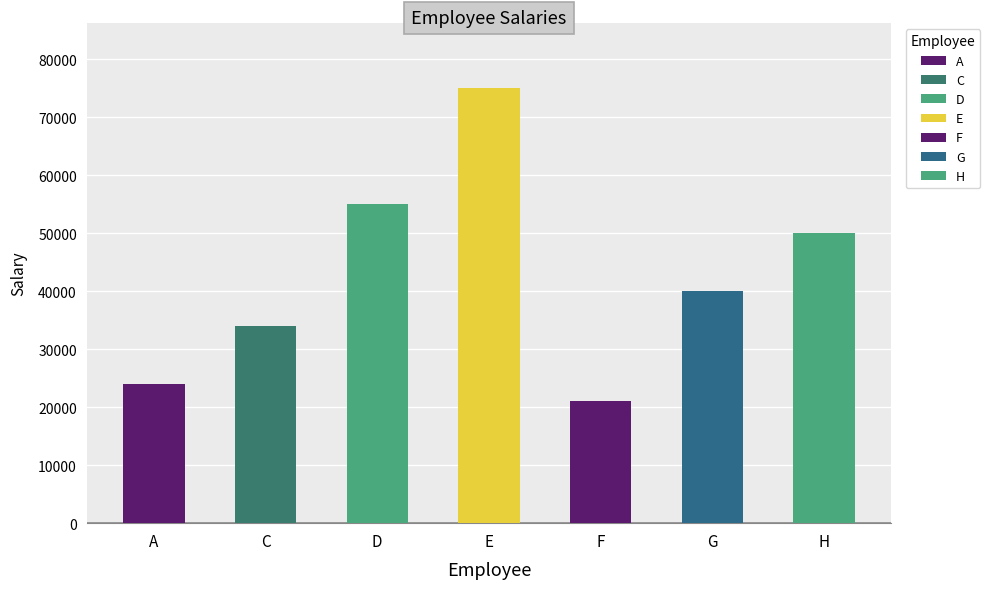

Is it true that the value at F is 34925?

False